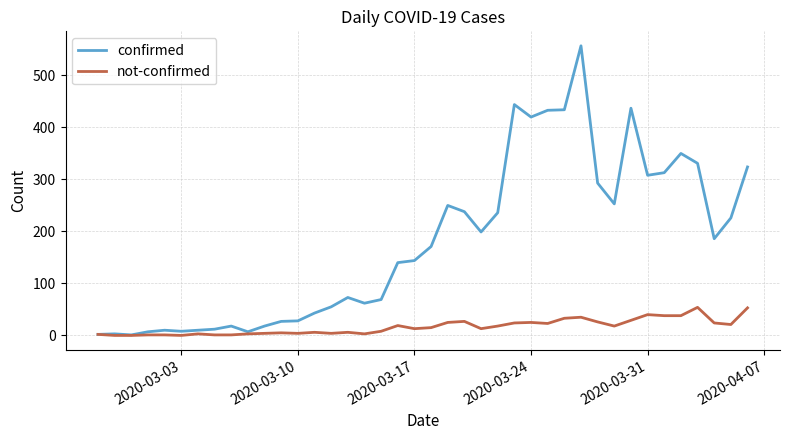

What is the maximum value shown in the chart?

557